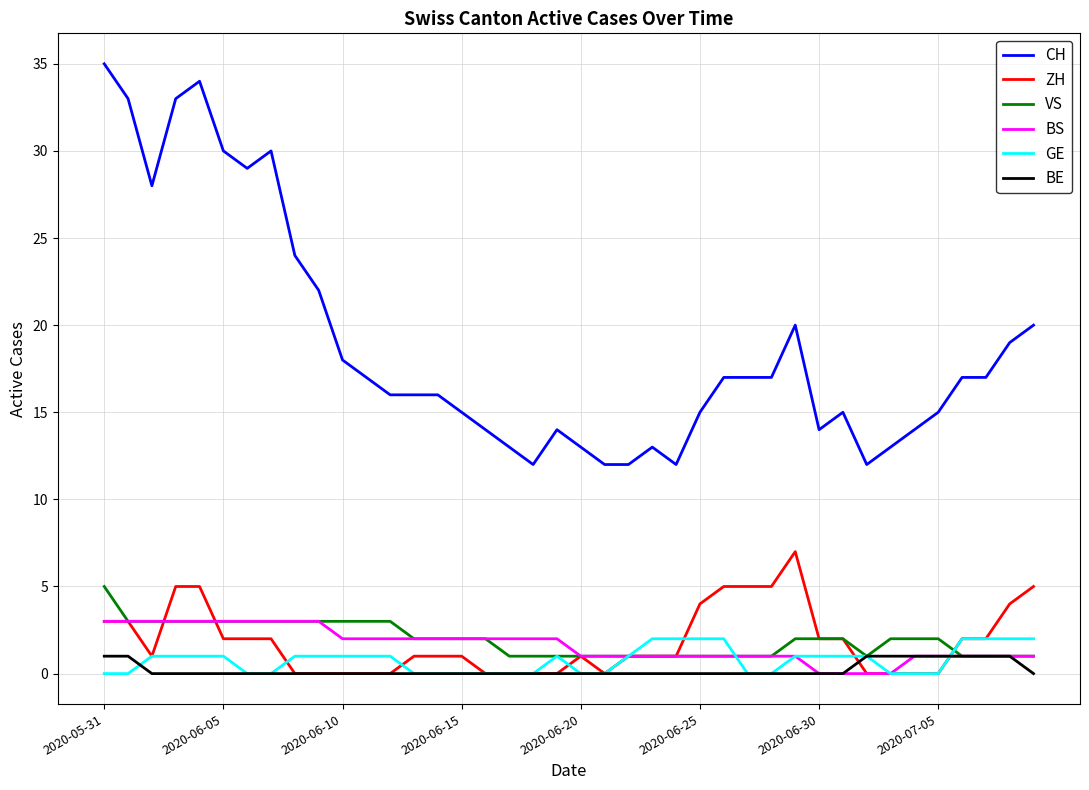

True or false: BE and CH intersect in this chart.

False